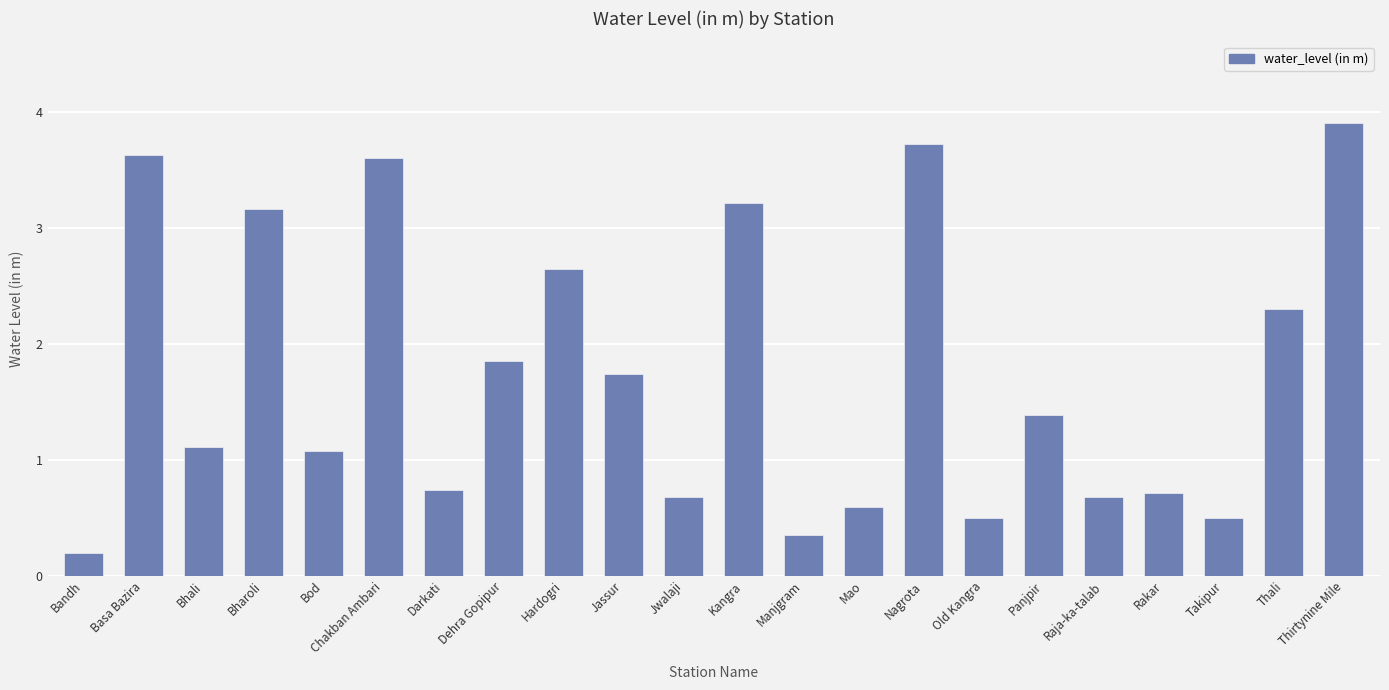

What is the greatest value displayed?

3.9